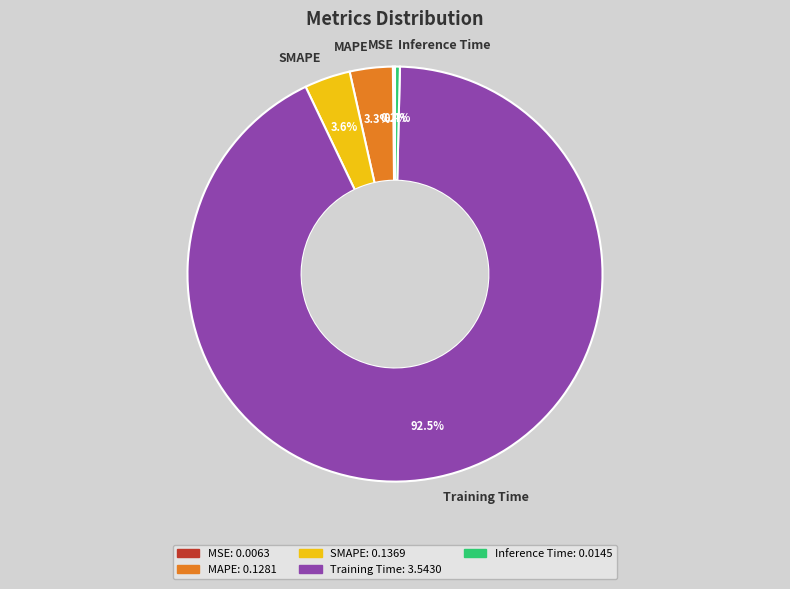

Between Training Time and SMAPE, which is larger?

Training Time